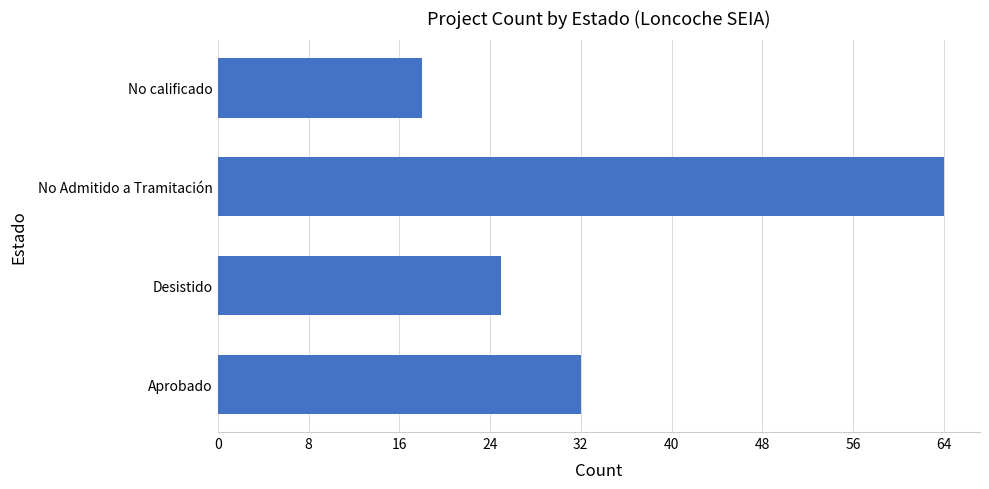

What is the difference between the maximum and minimum values?

46